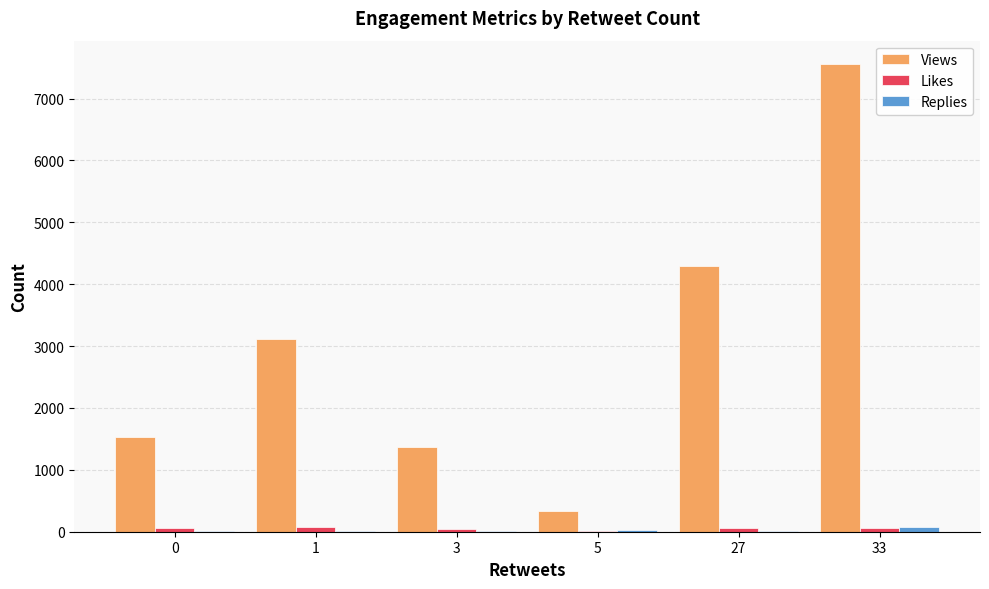

What is the total value across all series at 27?

4372